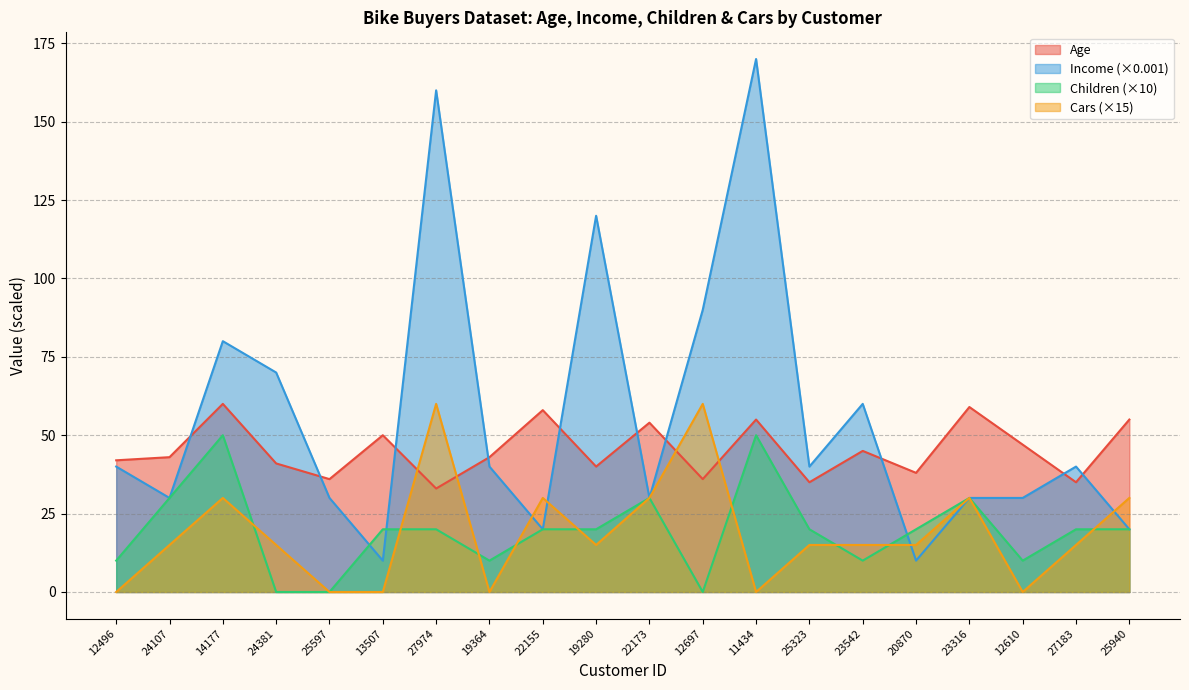

Which series changed the most between 11434 and 23542?

Income (×0.001)